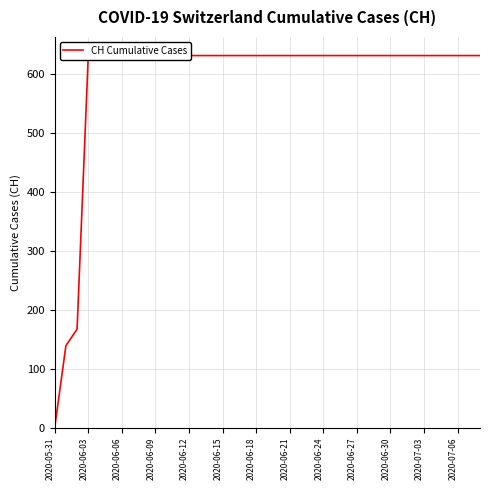

Reading left to right, transcribe all the data shown in this chart.

0	139	167	631	631	631	631	631	631	631	631	631	631	631	631	631	631	631	631	631	631	631	631	631	631	631	631	631	631	631	631	631	631	631	631	631	631	631	631